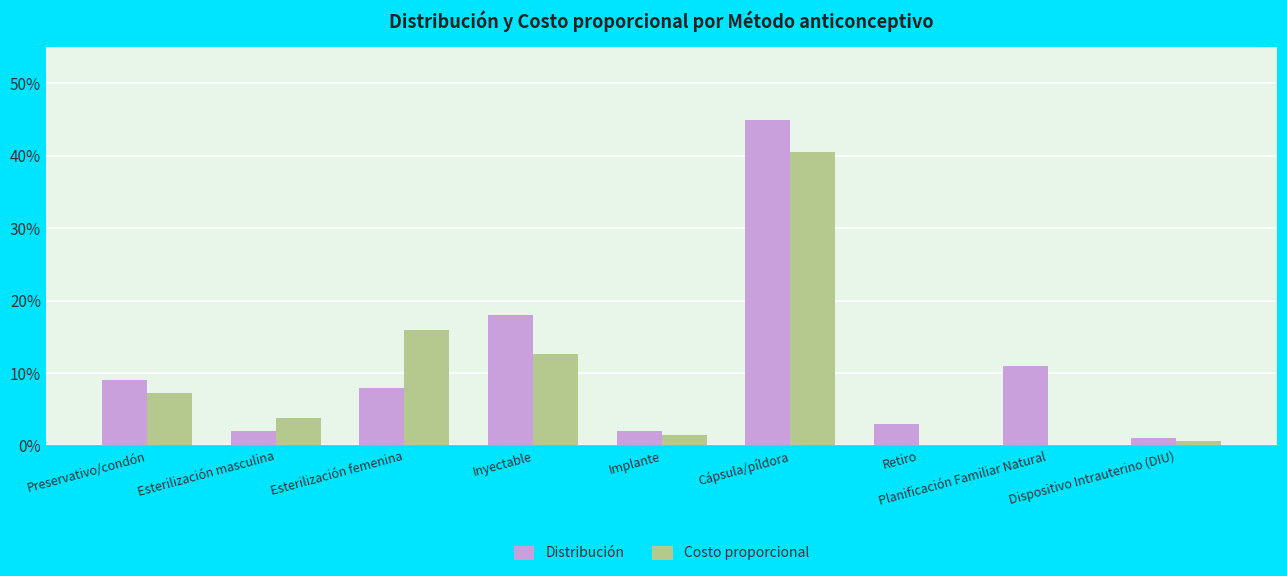

Between Preservativo/condón and Esterilización masculina, which series saw the biggest shift?

Distribución